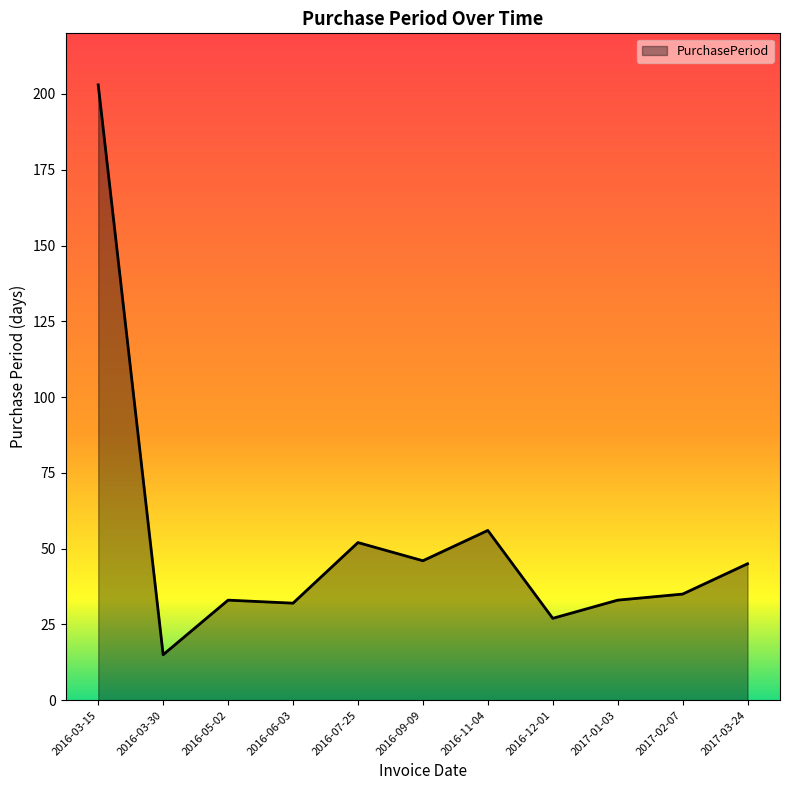

What is the smallest value displayed?

15